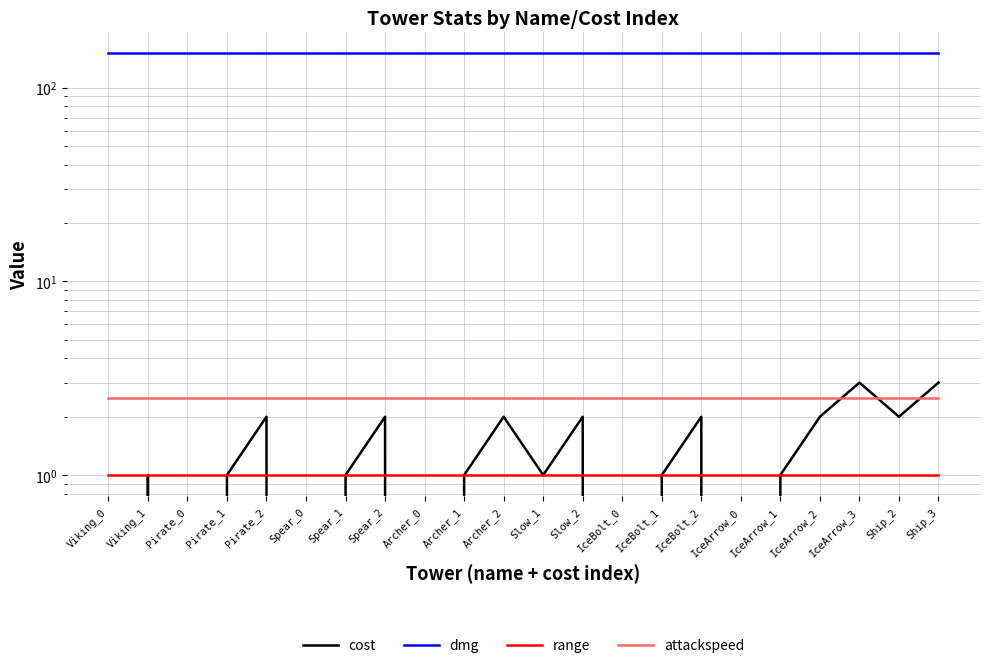

How many data points in cost are less than 1?

6